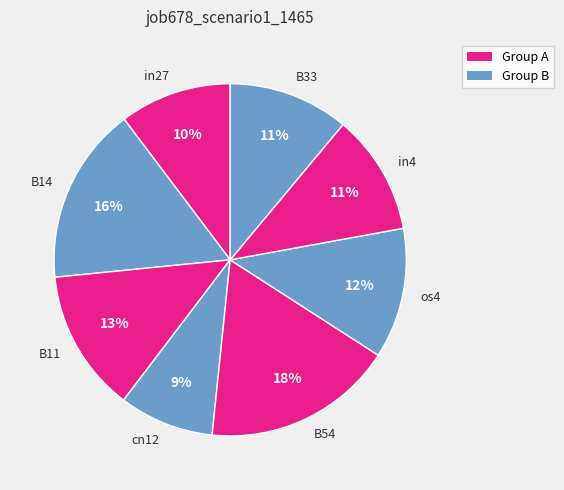

Count the number of slices in the pie.

8